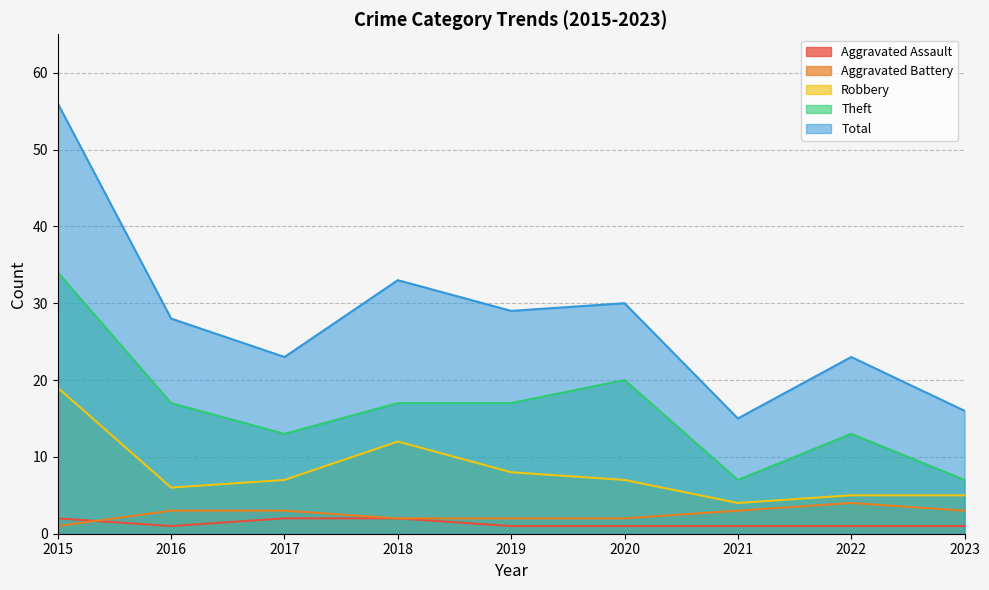

At which label is Aggravated Assault closest to 1?

2016